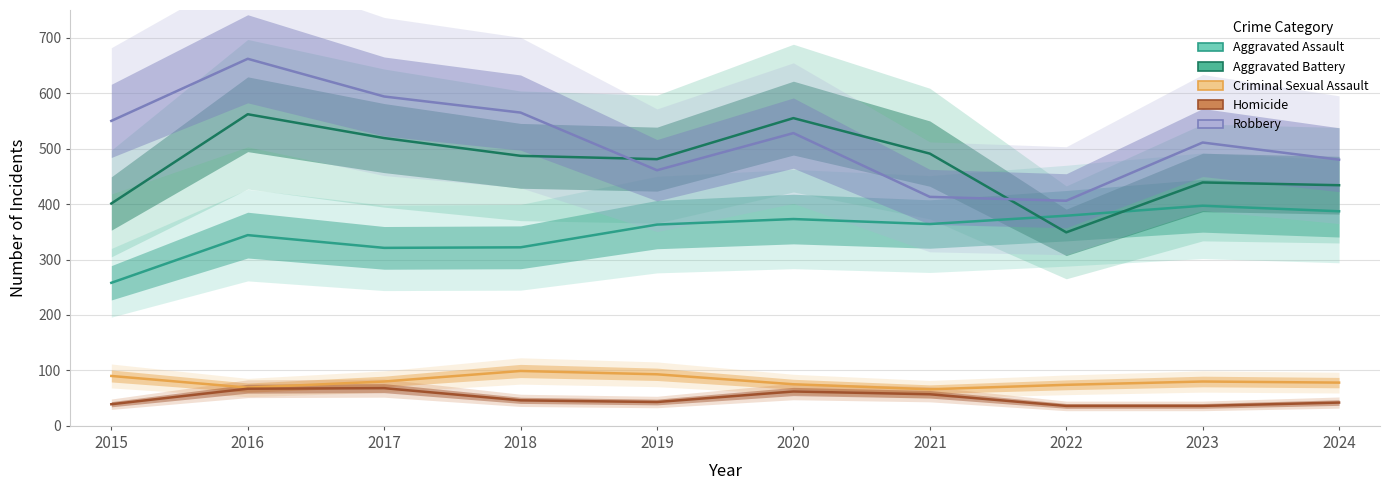

What is the difference between the highest and lowest values at 2022?

370